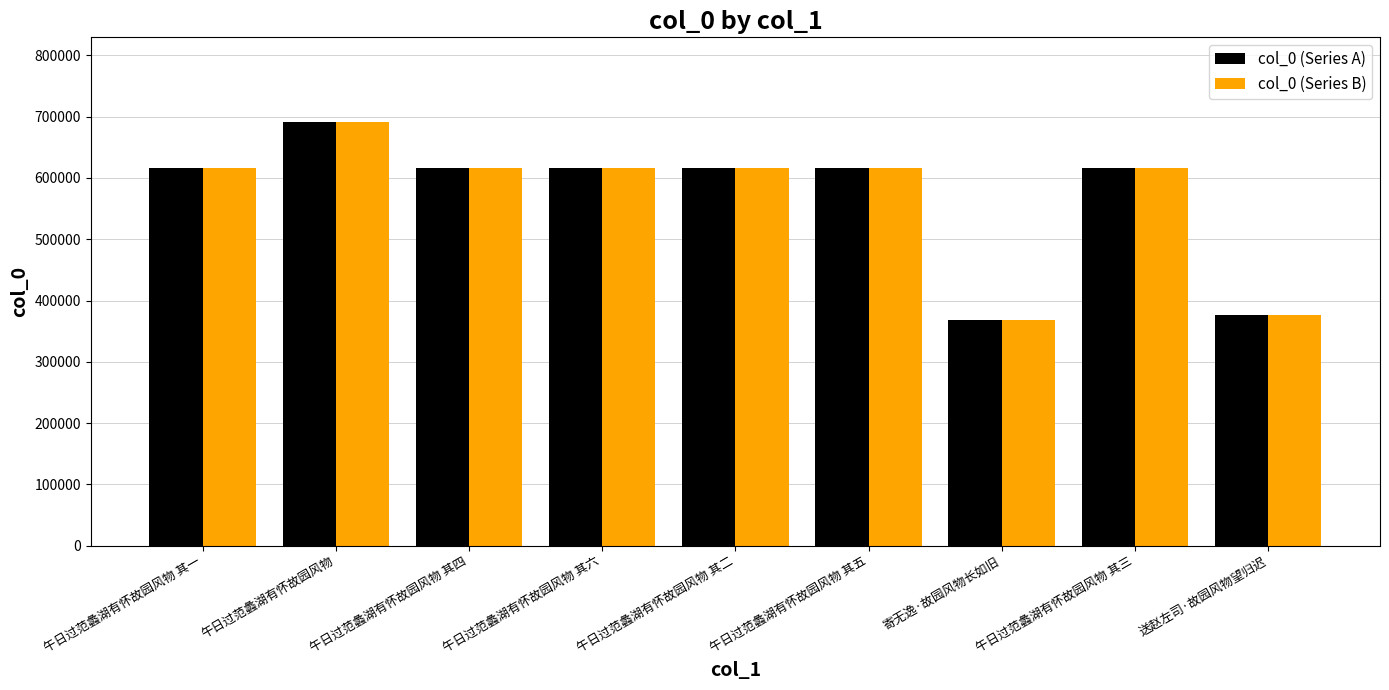

What is the minimum value shown in the chart?

368467